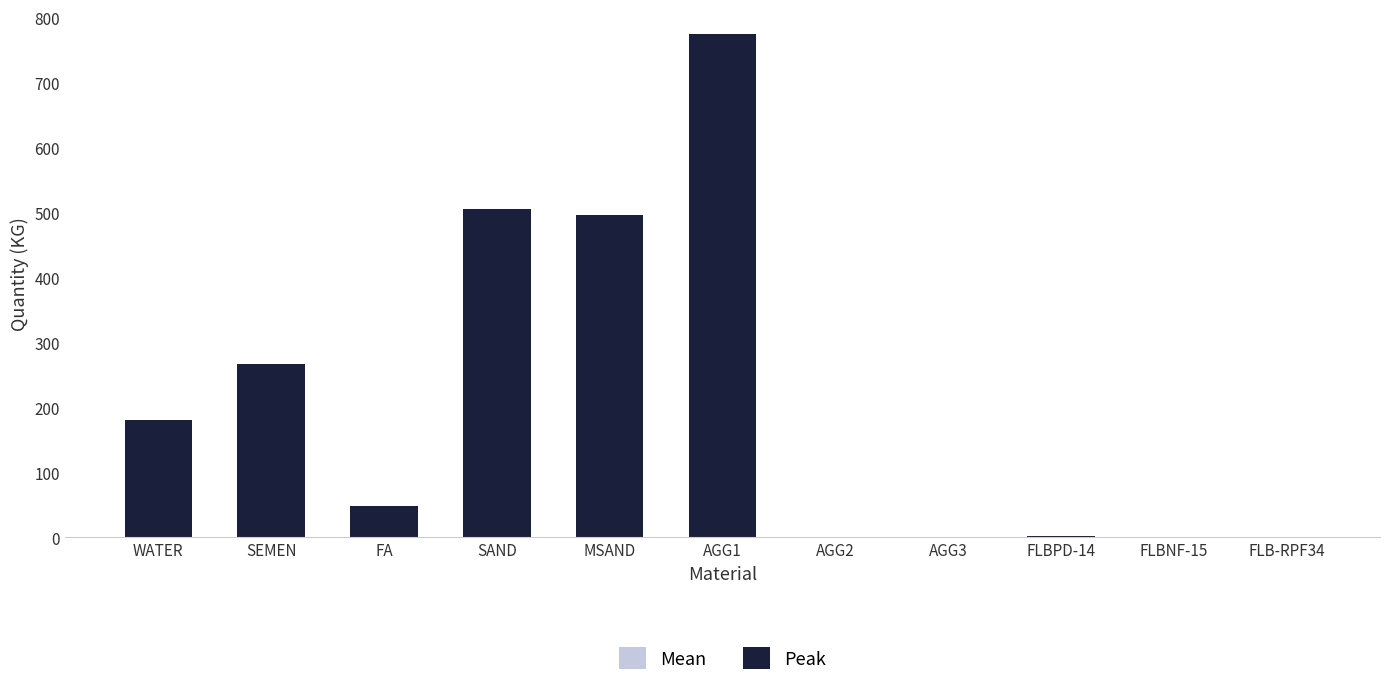

What is the total value across all series at SAND?

505.0